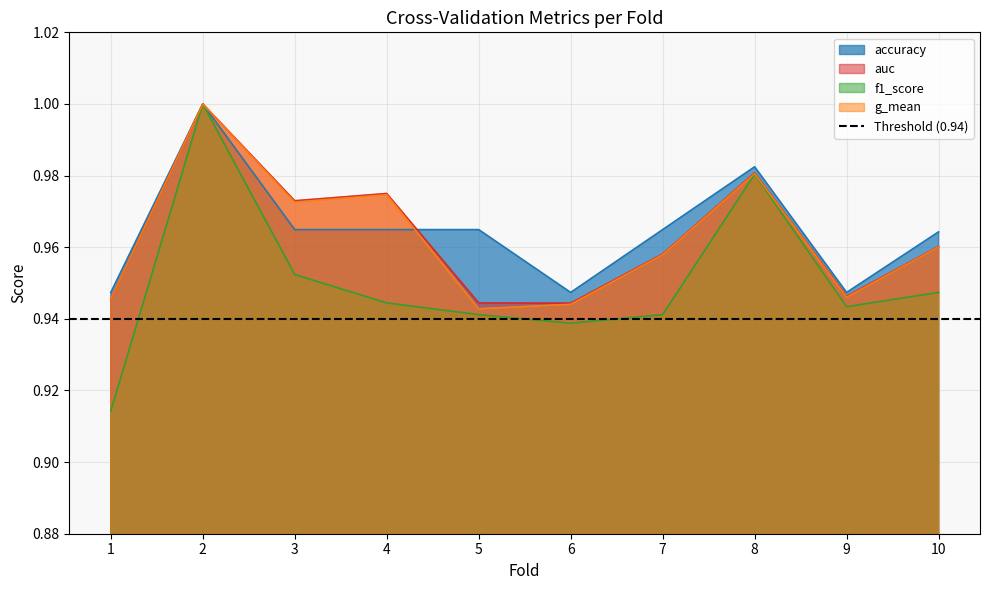

What is the difference between the maximum and minimum values in the f1_score series?

0.1